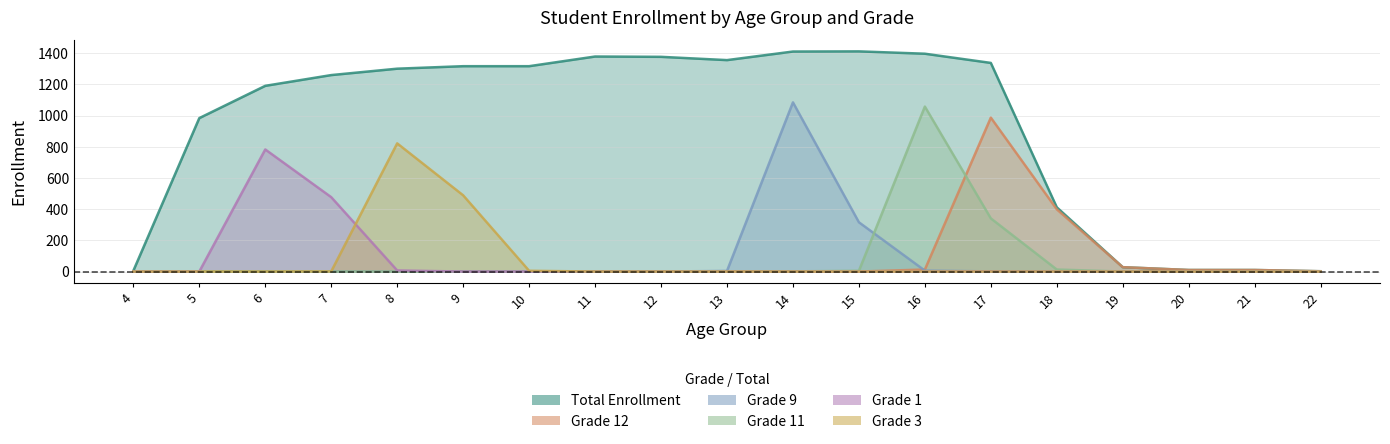

At which category is the sum across all series the highest?

17